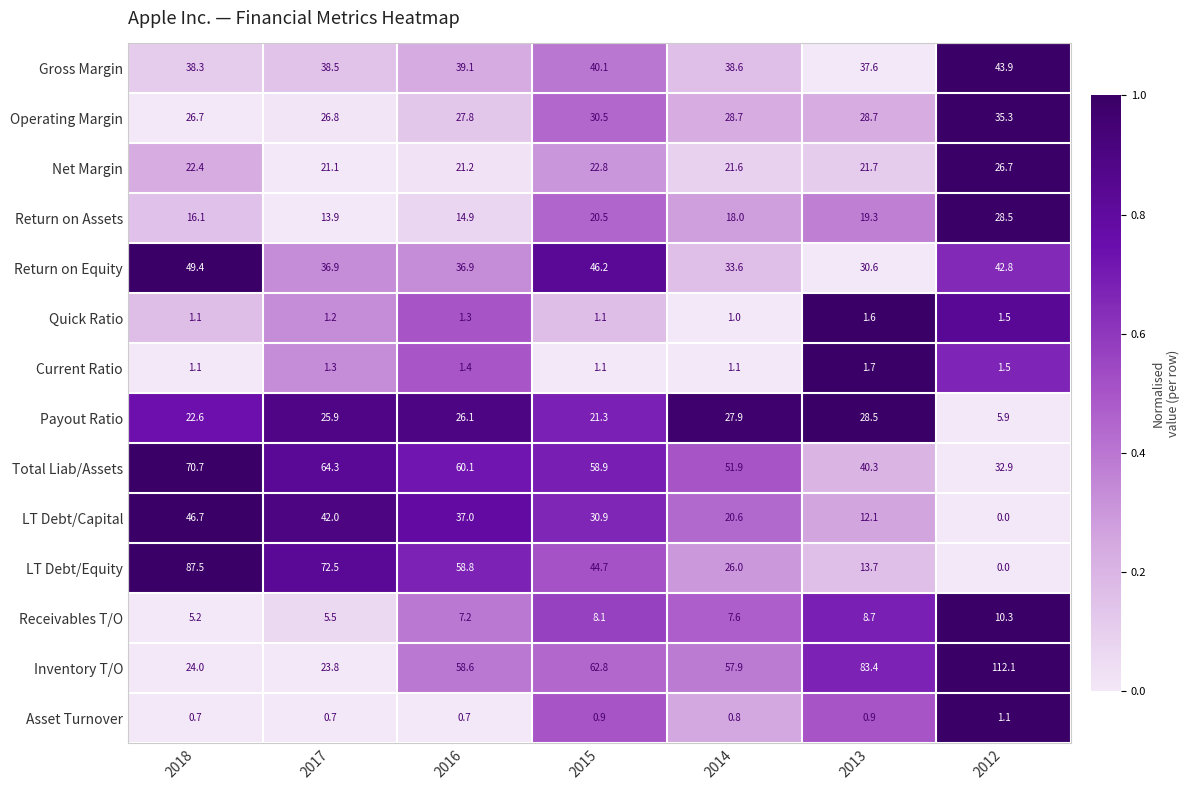

Which series has the largest range (max minus min)?

Inventory T/O